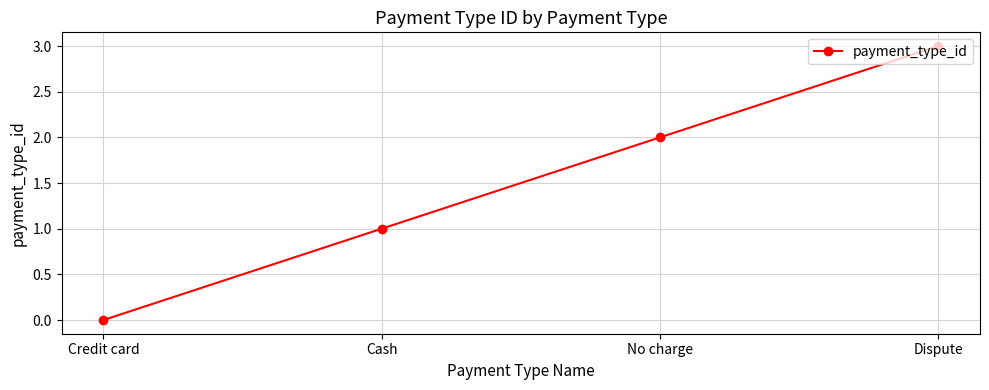

How many series are shown in this chart?

1